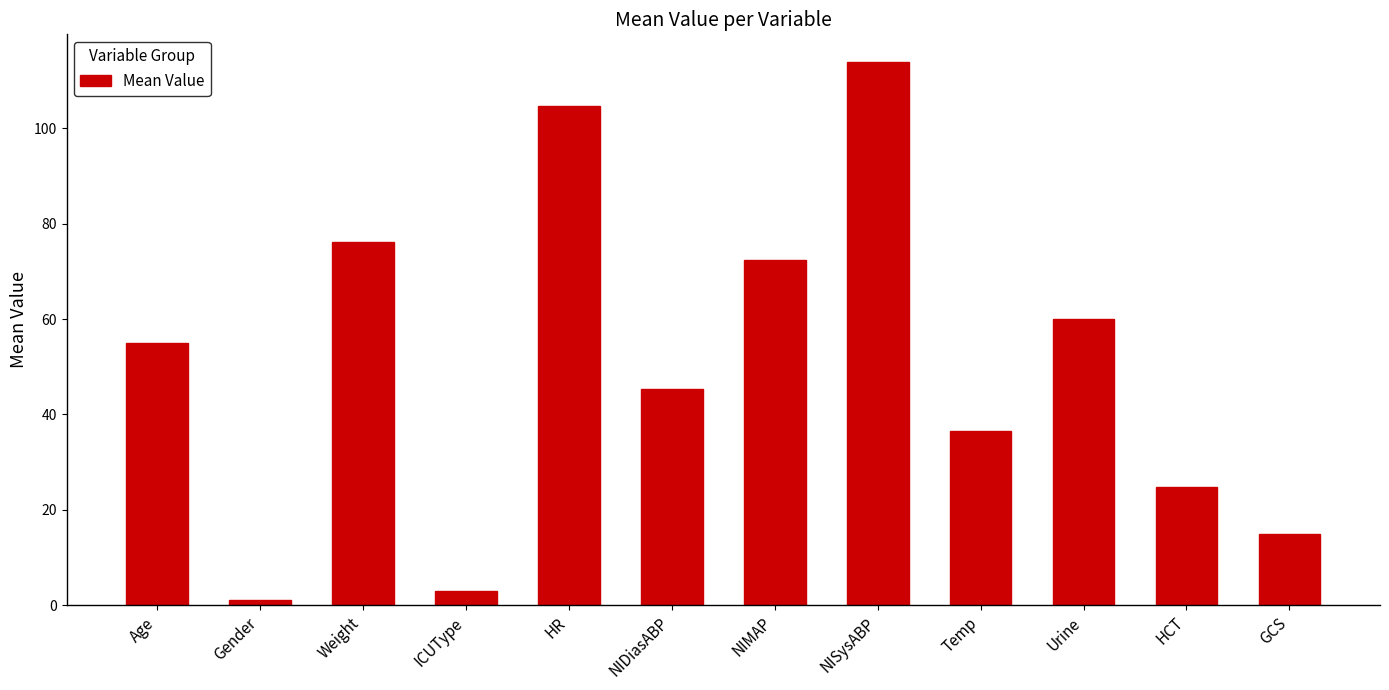

Approximately how many times larger is the value at ICUType compared to Gender?

3.0